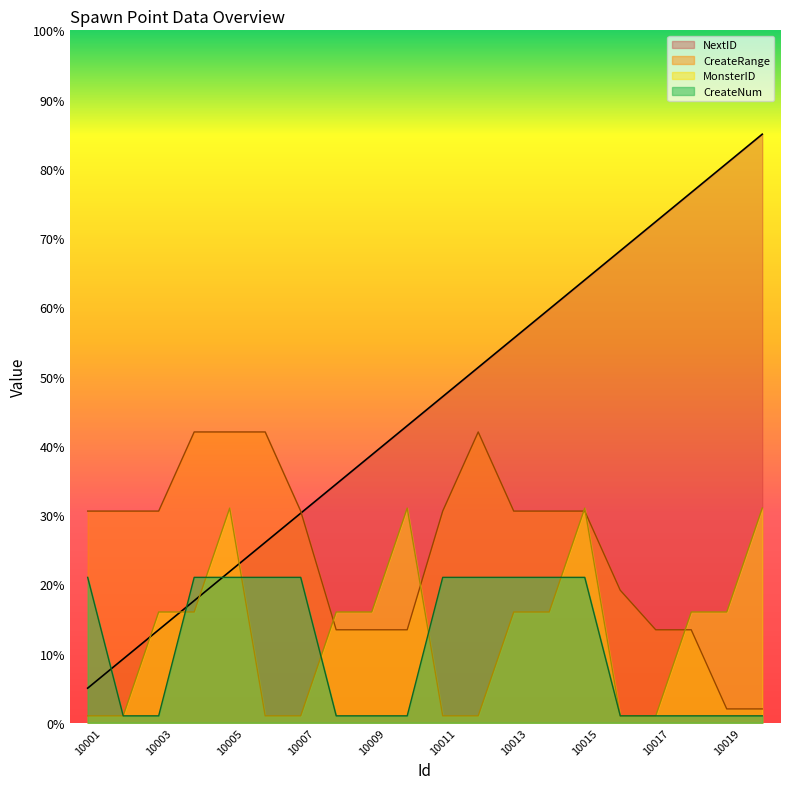

Between 10009 and 10008, which is larger?

10009